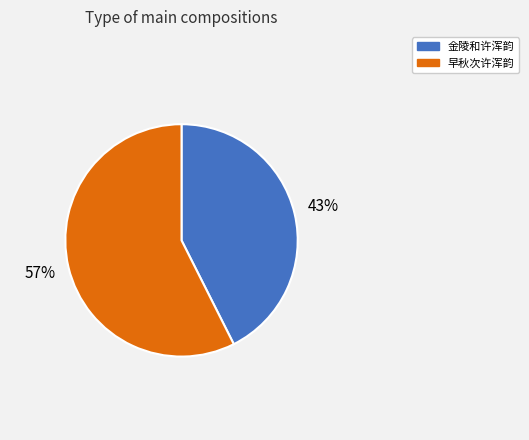

Rank the categories by value from lowest to highest.

金陵和许浑韵, 早秋次许浑韵